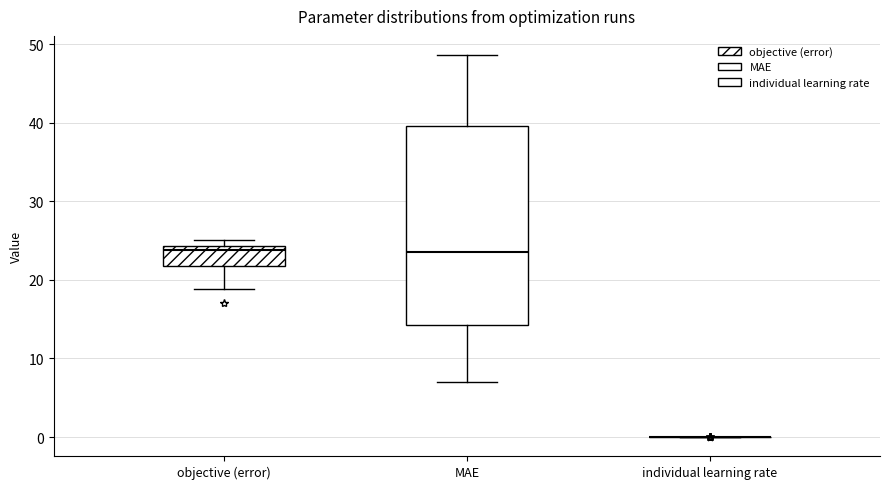

Where does the lower whisker of the box for objective (error) end on the y-axis? The values are not printed on the chart, so give them approximately, as read against the axis.

19